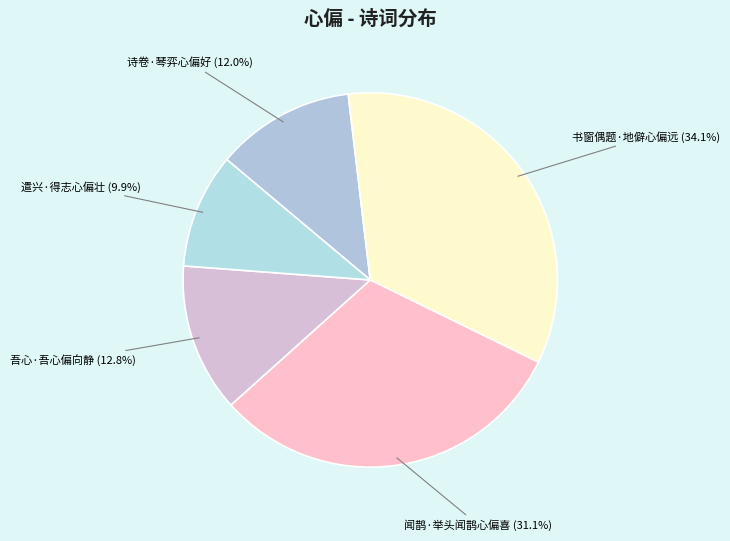

How many segments does this pie chart have?

5